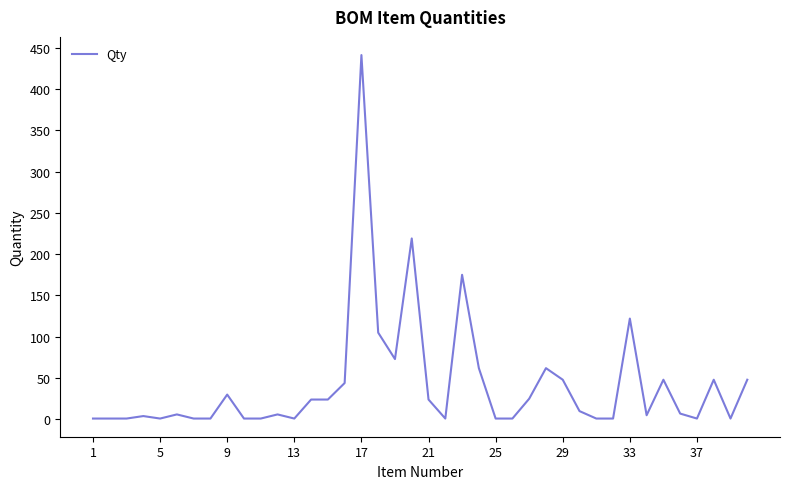

What is the greatest value displayed?

441